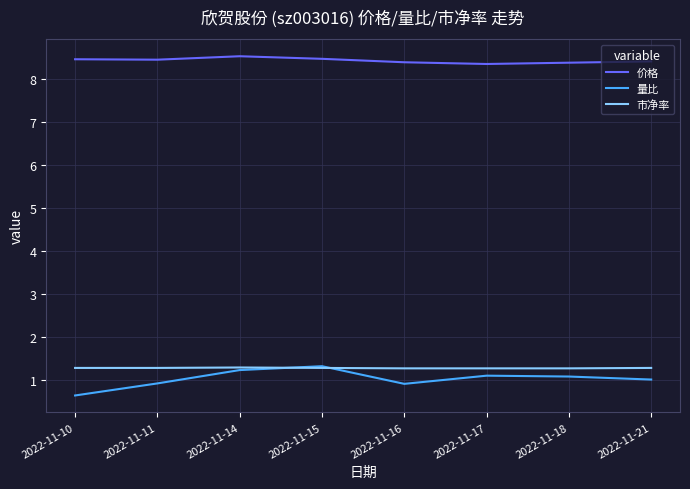

What is the average value of the 市净率 series?

1.3